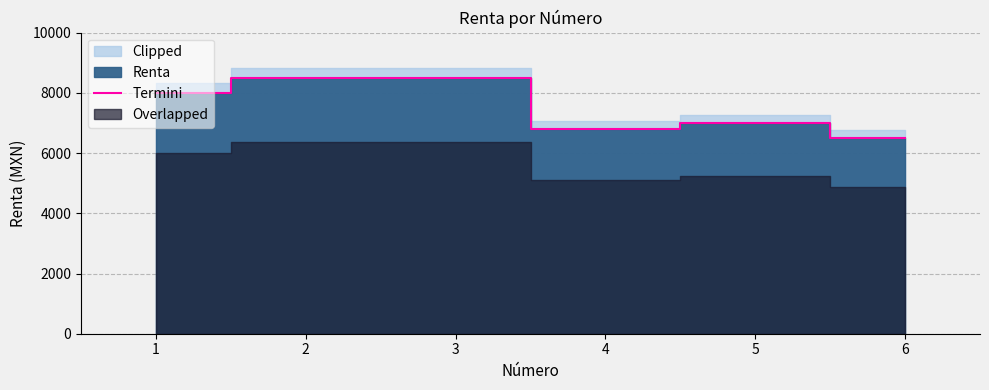

Reading right to left, transcribe all the data shown in this chart.

6=6500	5=7000	4=6800	3=8500	2=8500	1=8000